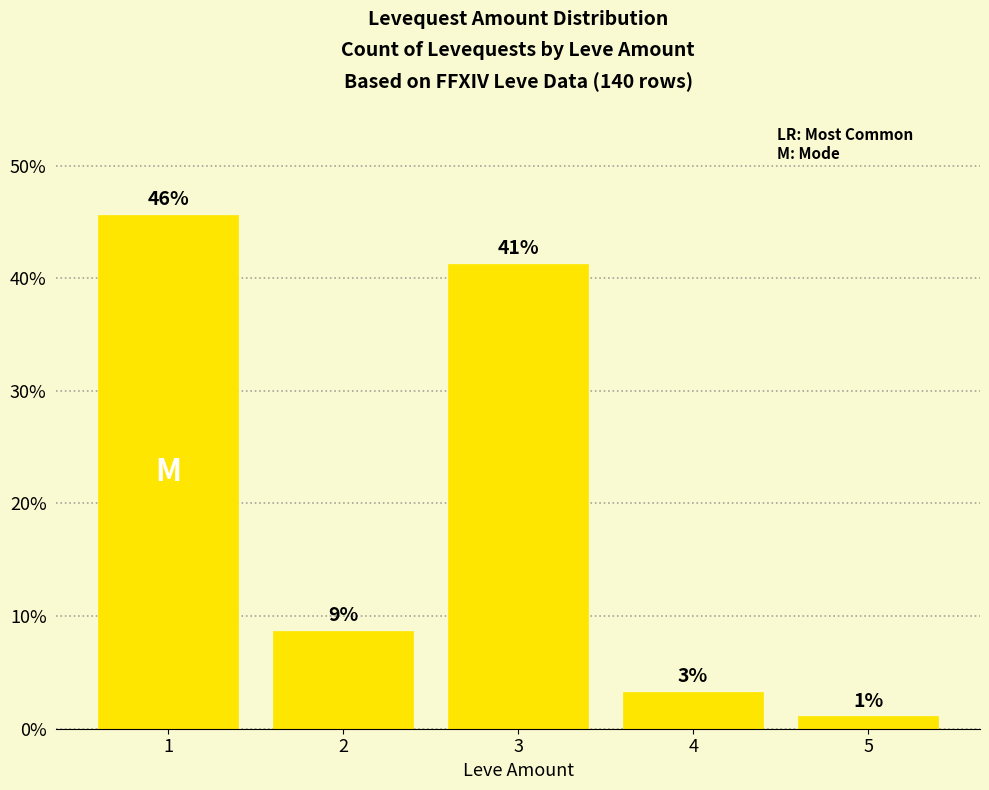

How many bars are there in total?

5